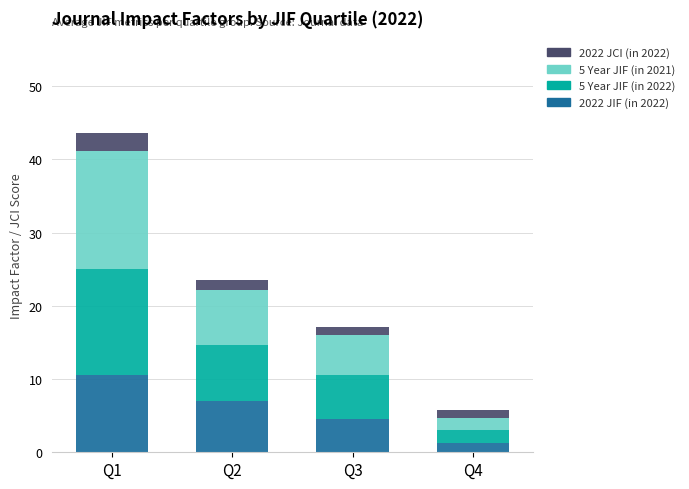

At which category is the sum across all series the highest?

Q1